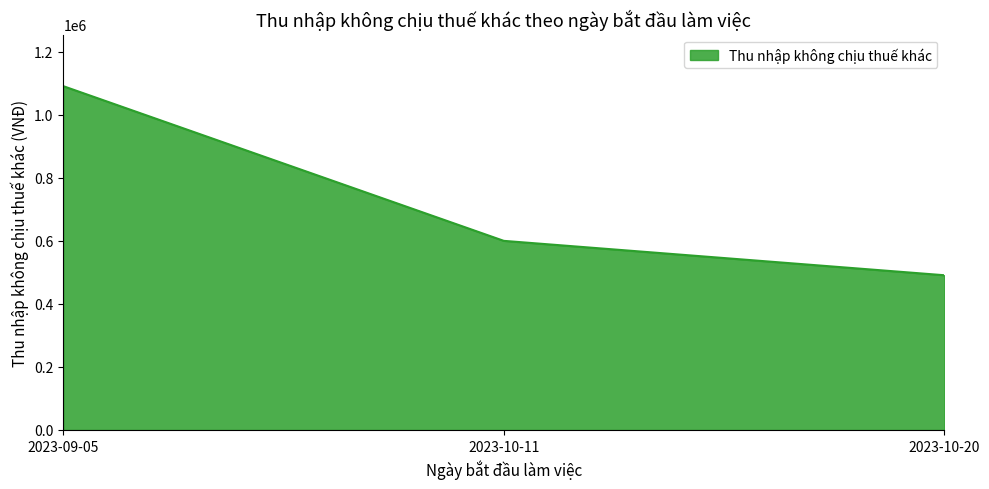

The value at 2023-10-11 is 600000. True or false?

True